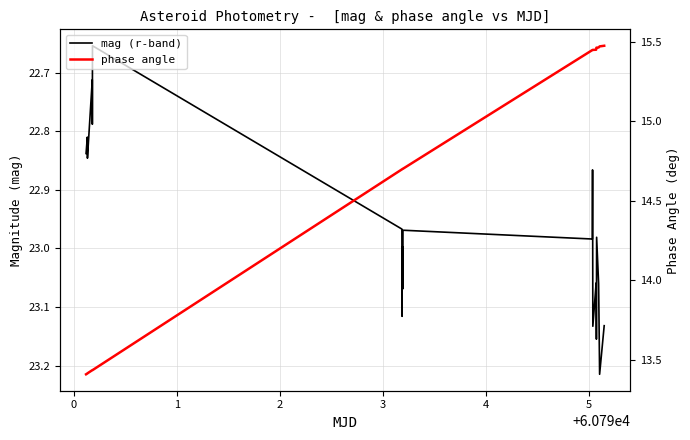

Is it true that phase angle equals 5.3 at 18?

False